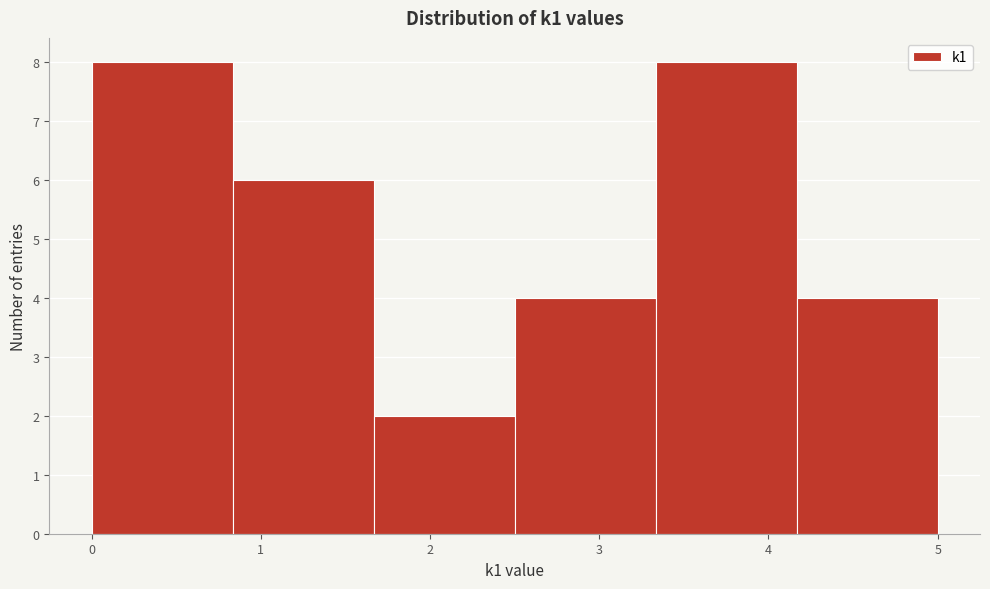

Reading left to right, list every bar in this chart as the range it spans on the x-axis followed by its height. Neither the bar edges nor the heights are printed on the chart, so give them approximately, as read against the axes.

0.0 to 0.8: 8
0.8 to 1.7: 6
1.7 to 2.5: 2
2.5 to 3.3: 4
3.3 to 4.2: 8
4.2 to 5.0: 4